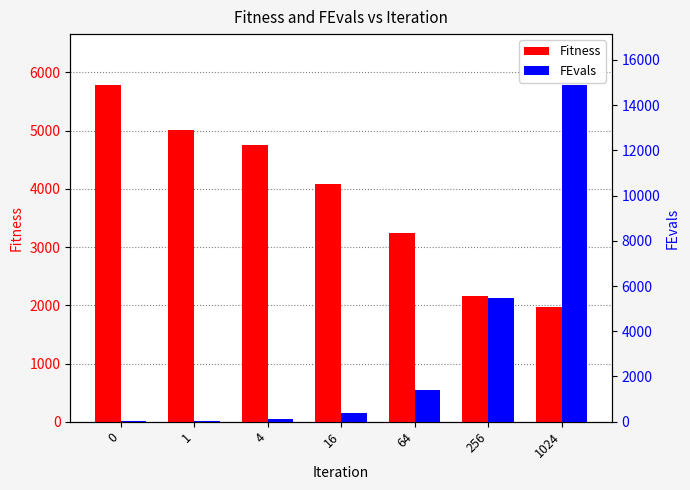

The Fitness series shows 7755.1 at 0. True or false?

False